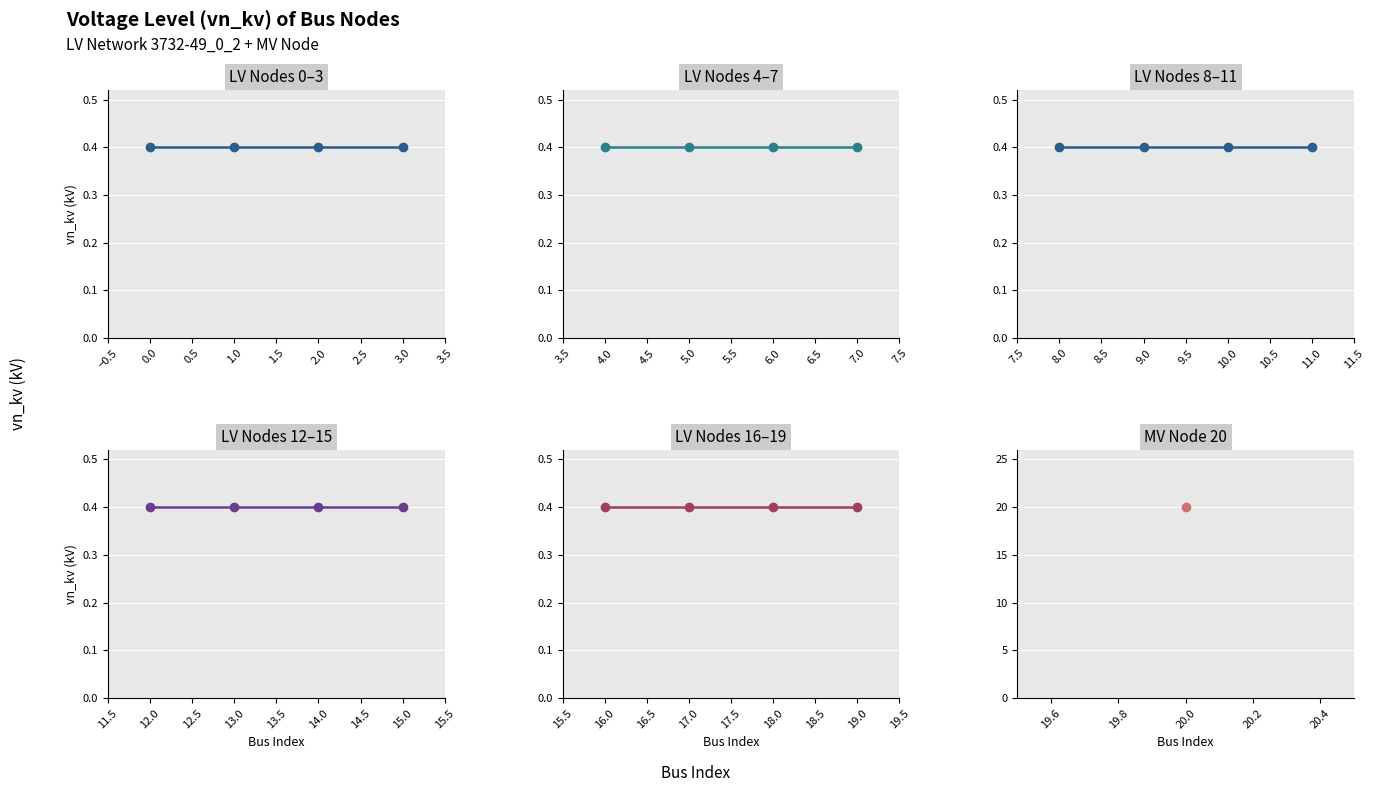

How many distinct data groups are displayed?

1